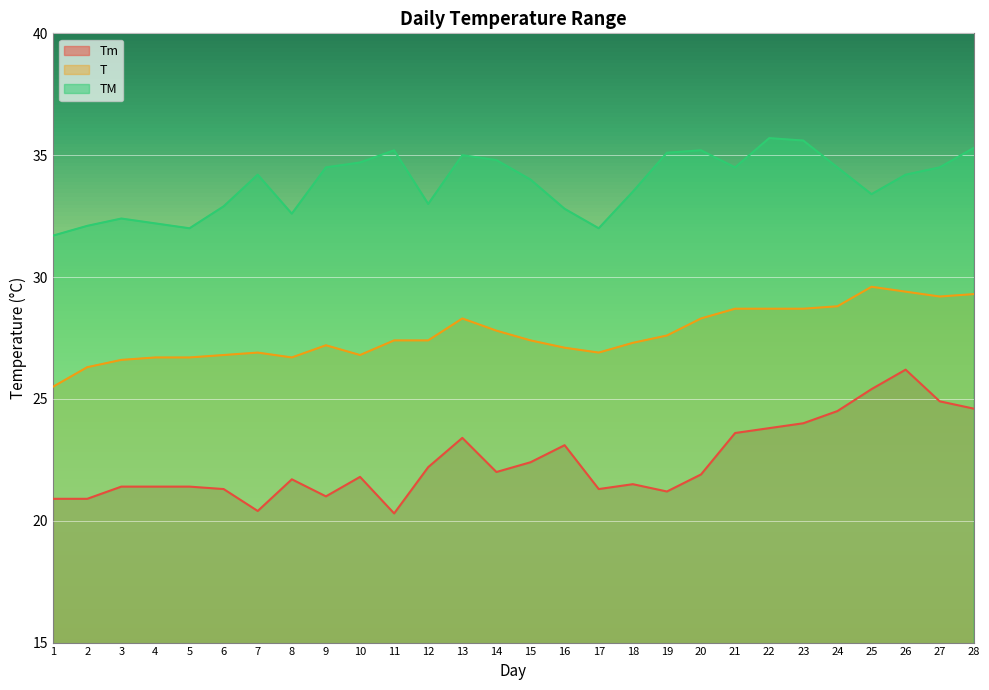

Which series has the largest range (max minus min)?

Tm